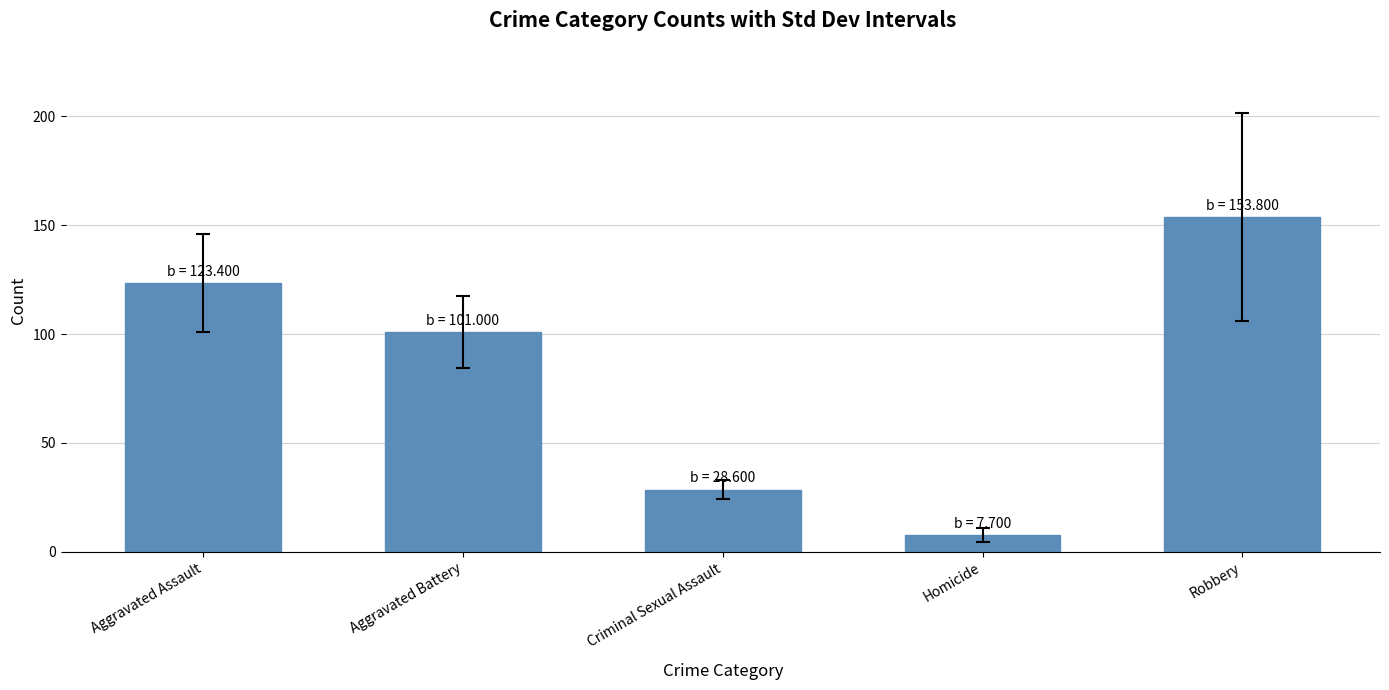

What is the change in value from Aggravated Assault to Homicide?

-115.7